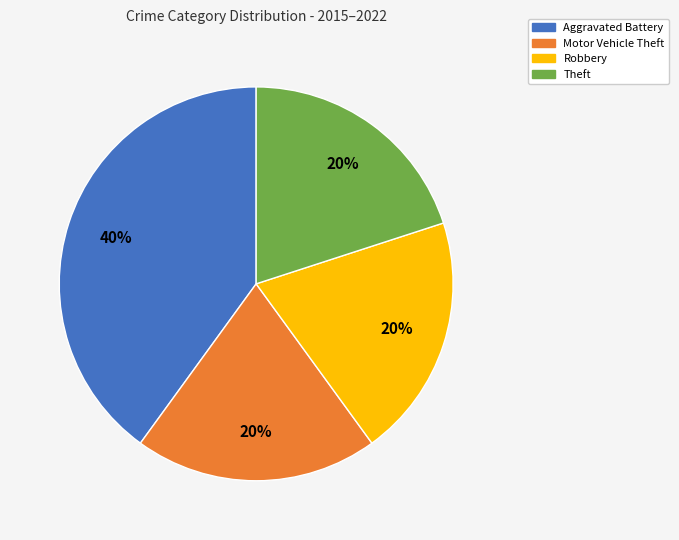

Is it true that Motor Vehicle Theft is 6% of the pie?

False